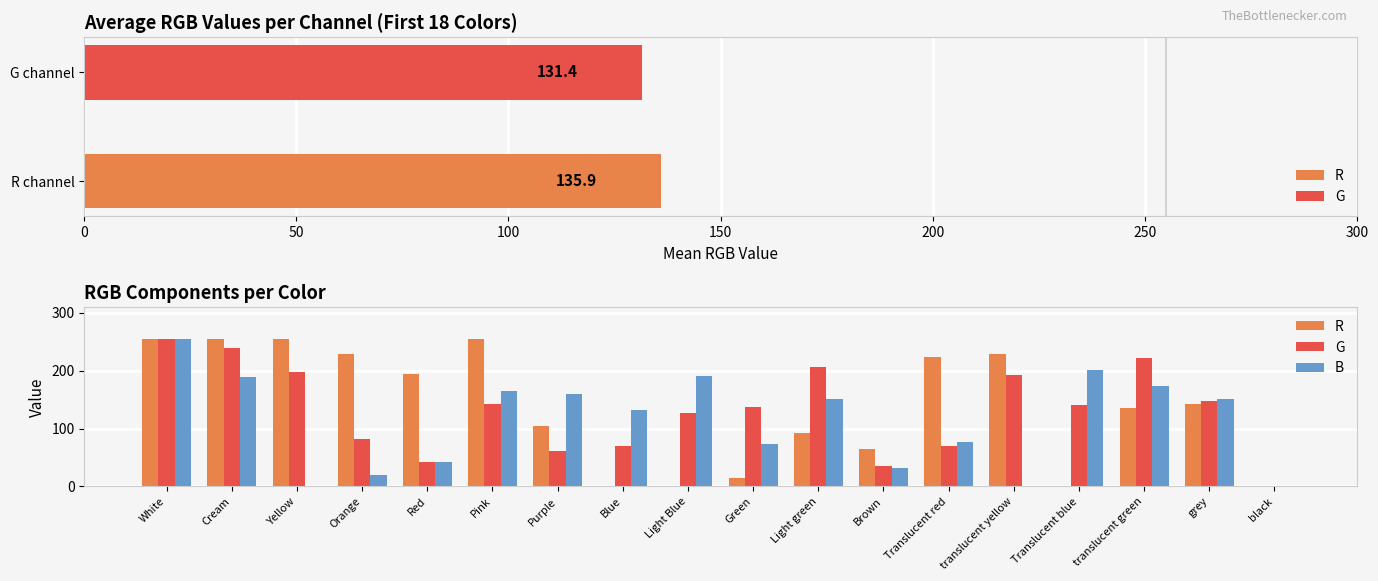

List the series in order of their peak value, highest first.

R, G, B